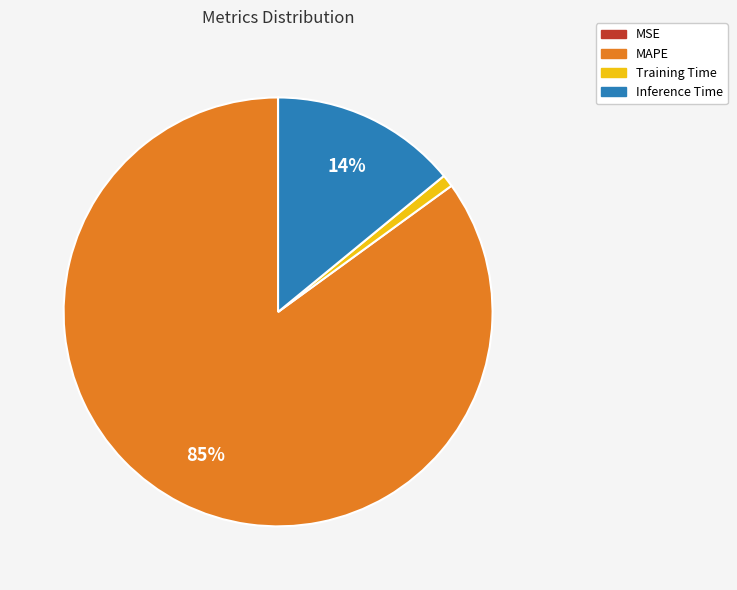

What percentage is the Inference Time slice, to the nearest percent?

14%